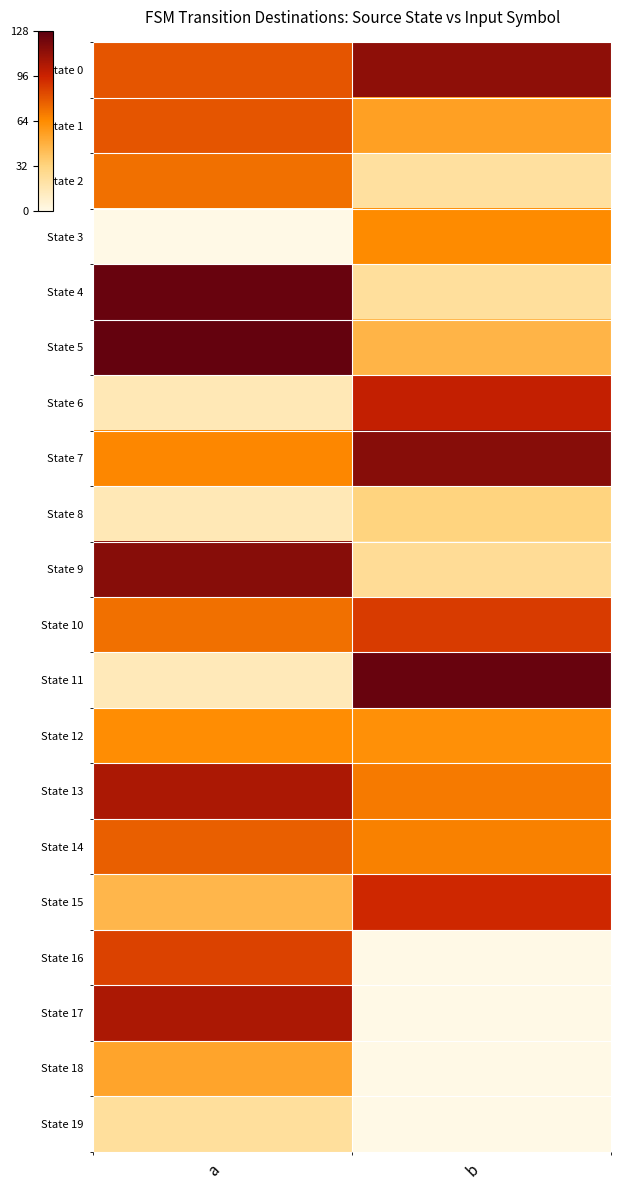

What is the difference between the highest and lowest values at b?

124